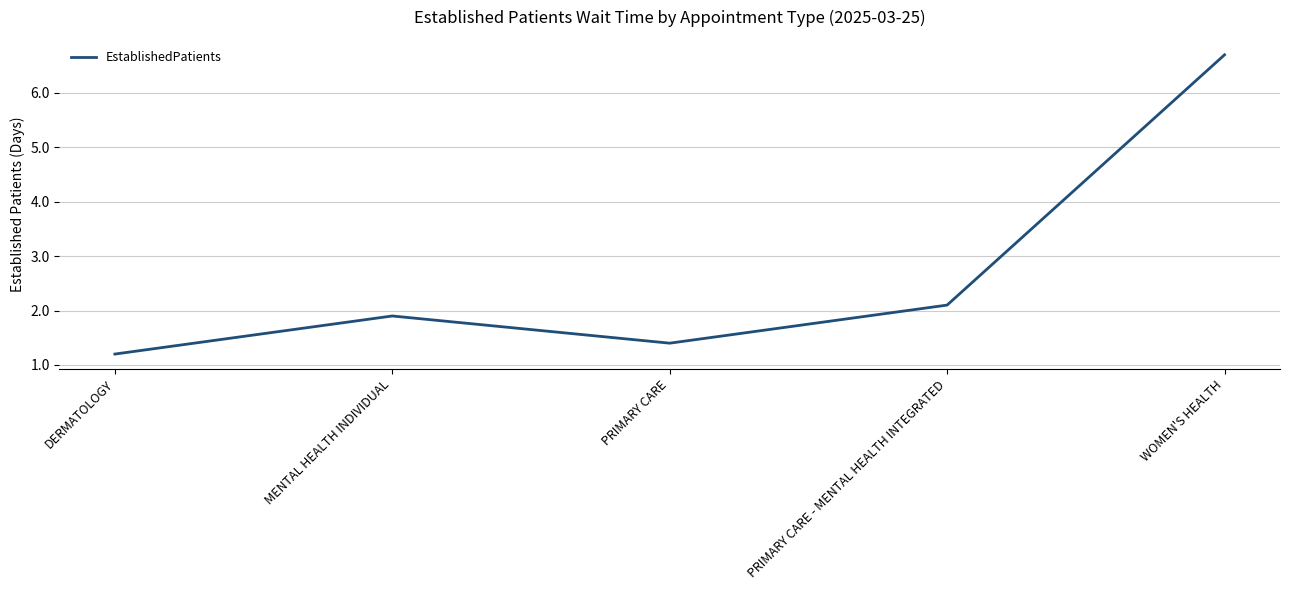

What position from the right is WOMEN'S HEALTH?

1